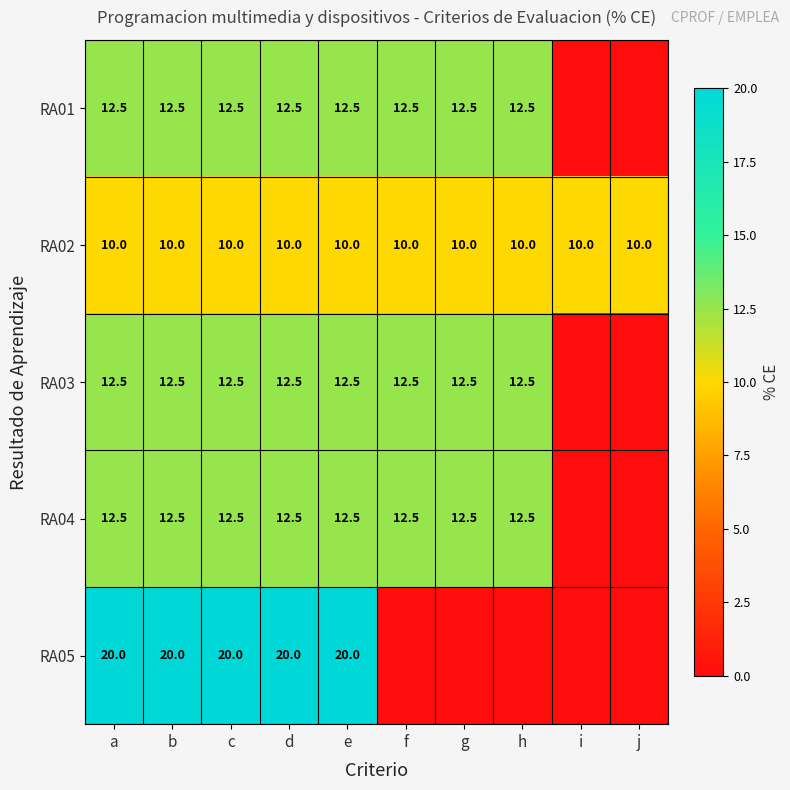

What is the sum of the RA04 values at g and b?

25.0